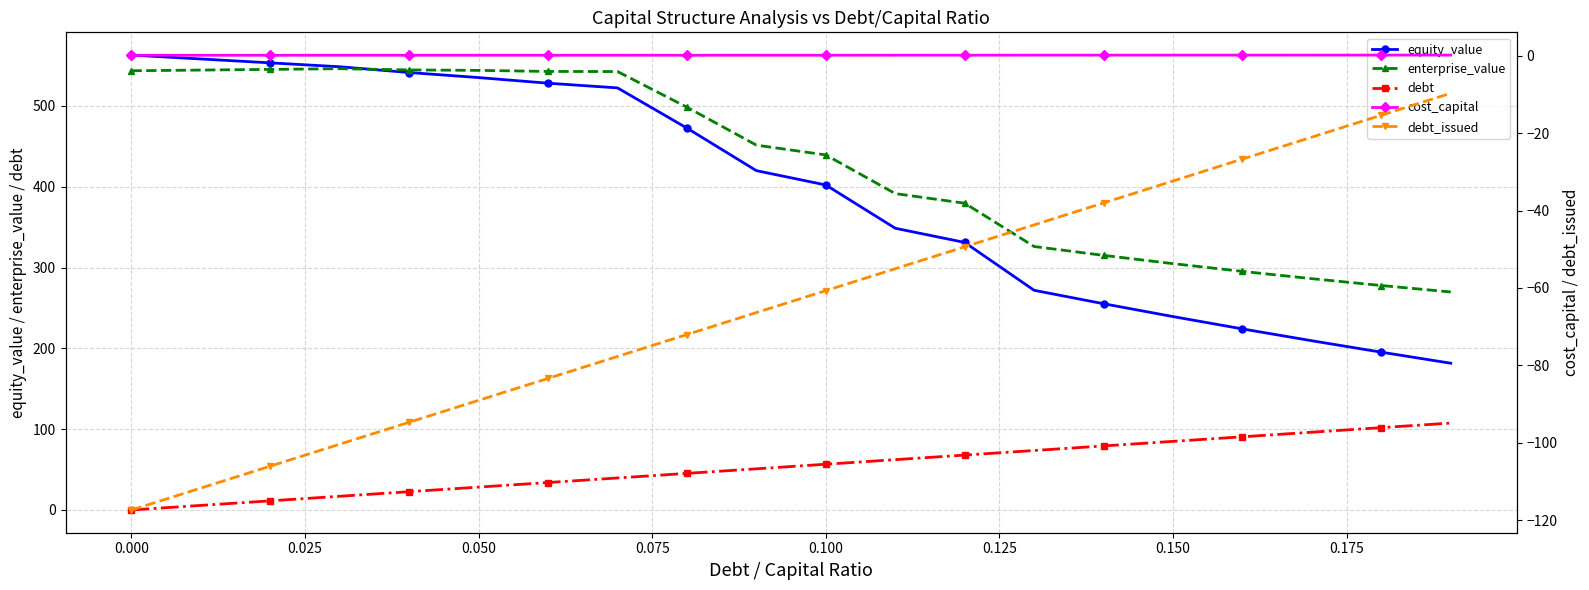

True or false: cost_capital has a value of 0.1 at 0.100.

True